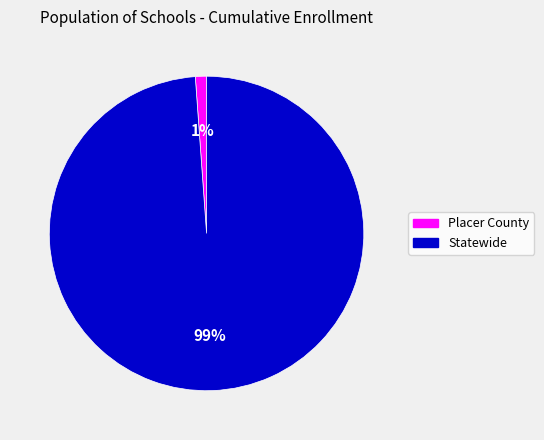

Which category has the biggest portion of the pie?

Statewide